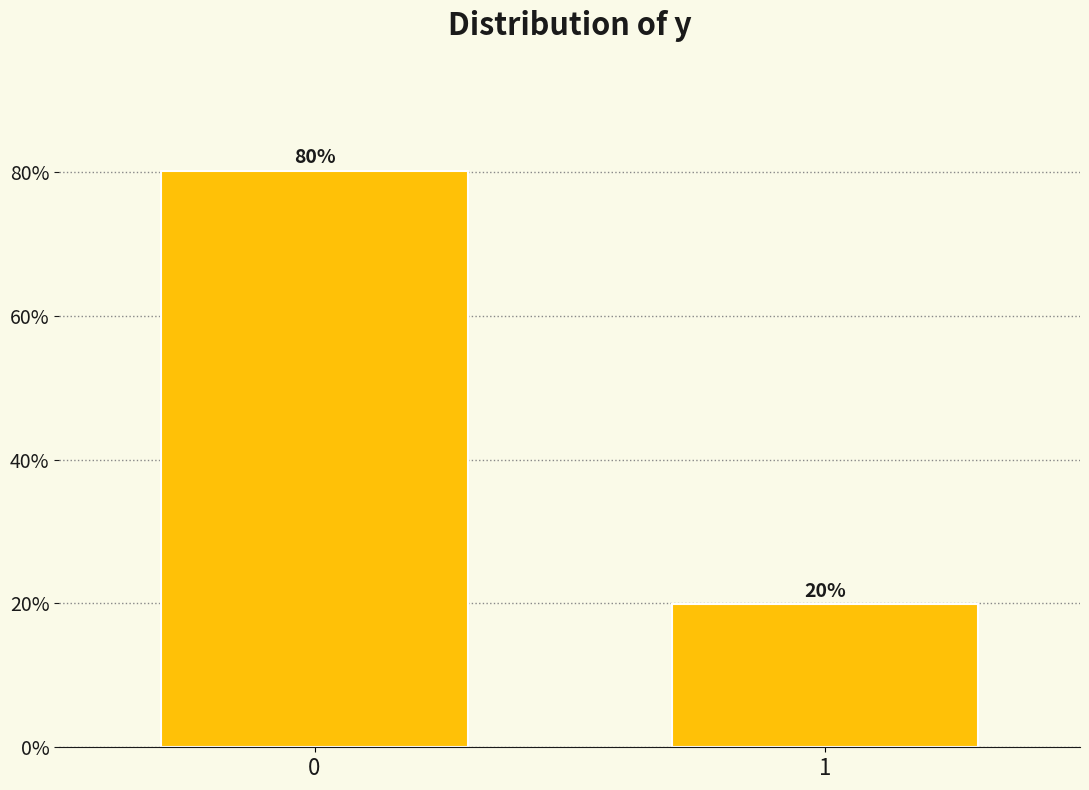

Are the bars horizontal?

No